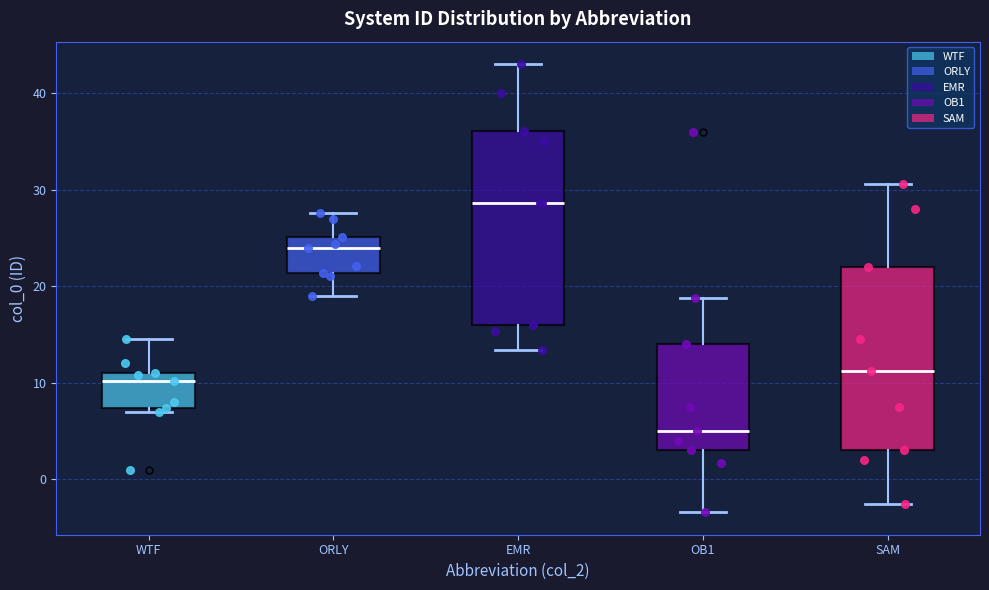

Reading left to right, read every box against the y-axis: the position of its median line, the range the box covers, and the ends of its whiskers. The values are not printed on the chart, so give them approximately, as read against the axis.

WTF: median 10, box 7 to 11, whiskers 7 (just below the box's lower edge) to 15
ORLY: median 24, box 21 to 25, whiskers 19 to 28
EMR: median 29, box 16 to 36, whiskers 13 to 43
OB1: median 5, box 3 to 14, whiskers -3 to 19
SAM: median 11, box 3 to 22, whiskers -3 to 31